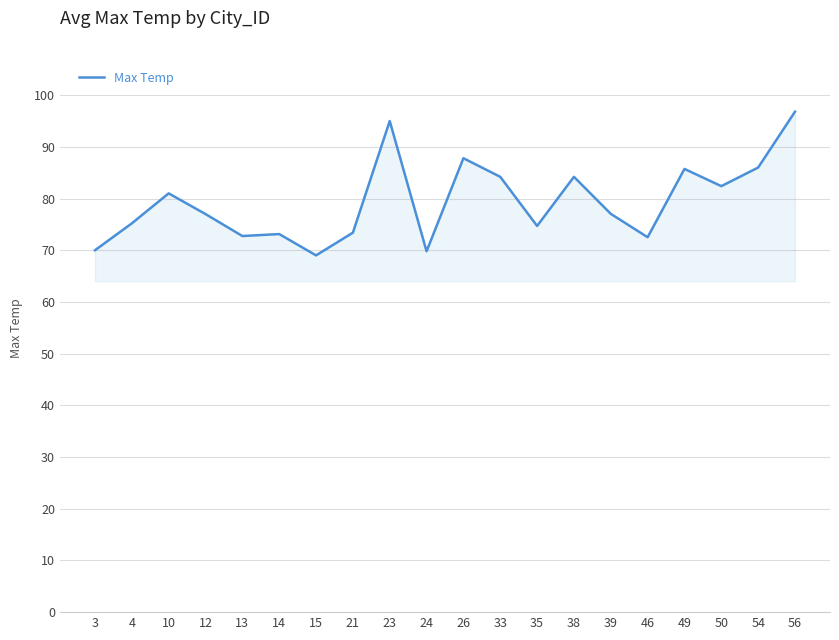

What is the difference between the values at 38 and 56?

12.6